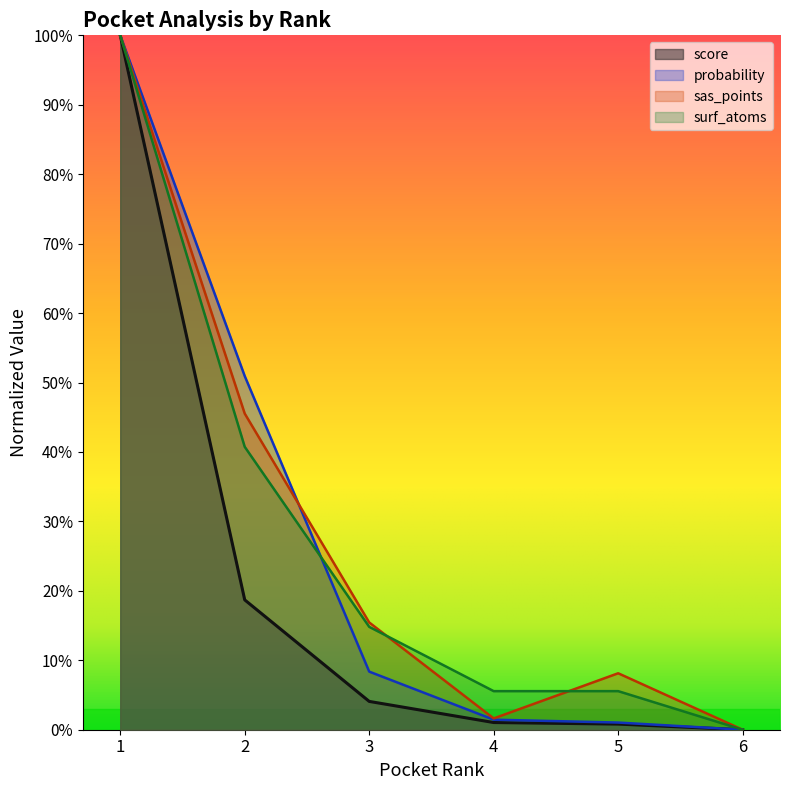

What are all the series names shown in the legend?

score, probability, sas_points, surf_atoms